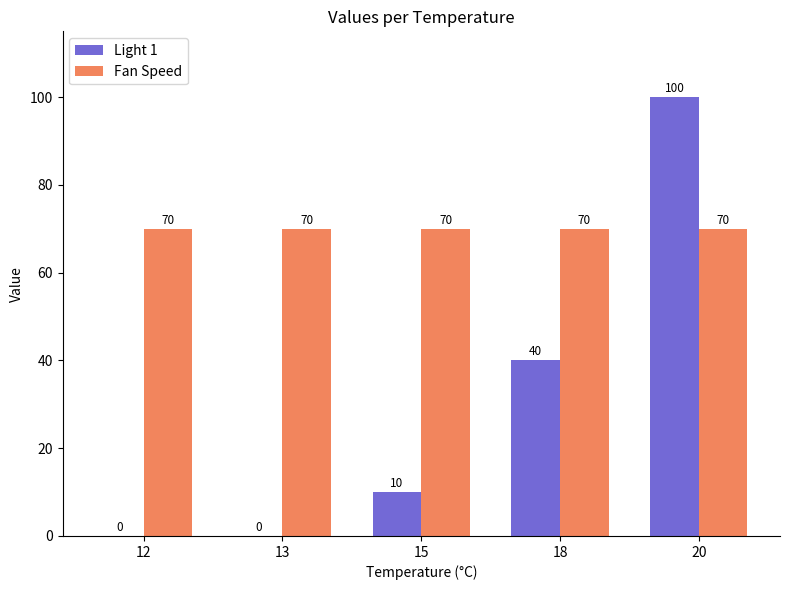

How many Light 1 values are between 0 and 40?

4